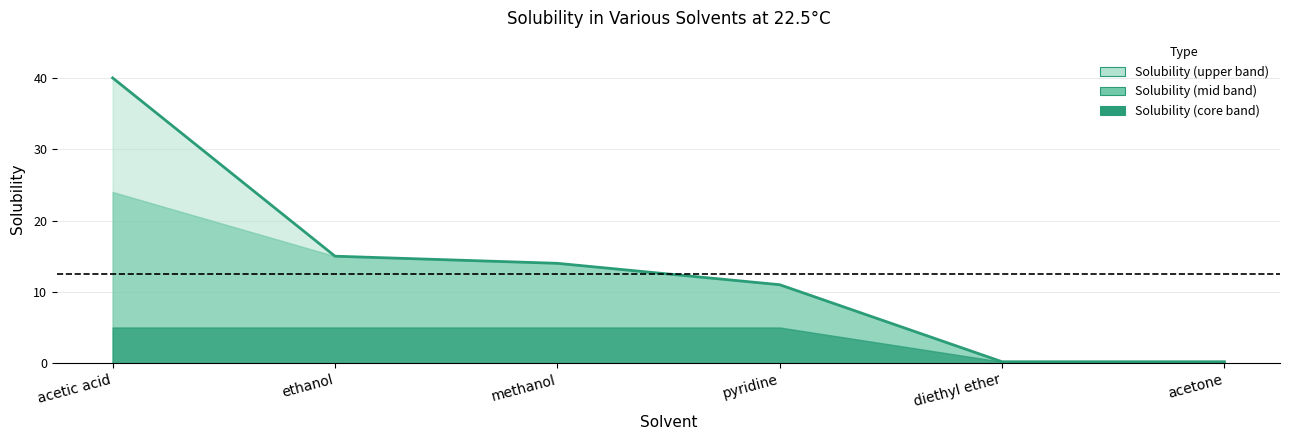

Reading left to right, what are all the values shown in this chart?

40.0	15.0	14.0	11.0	0.2	0.2